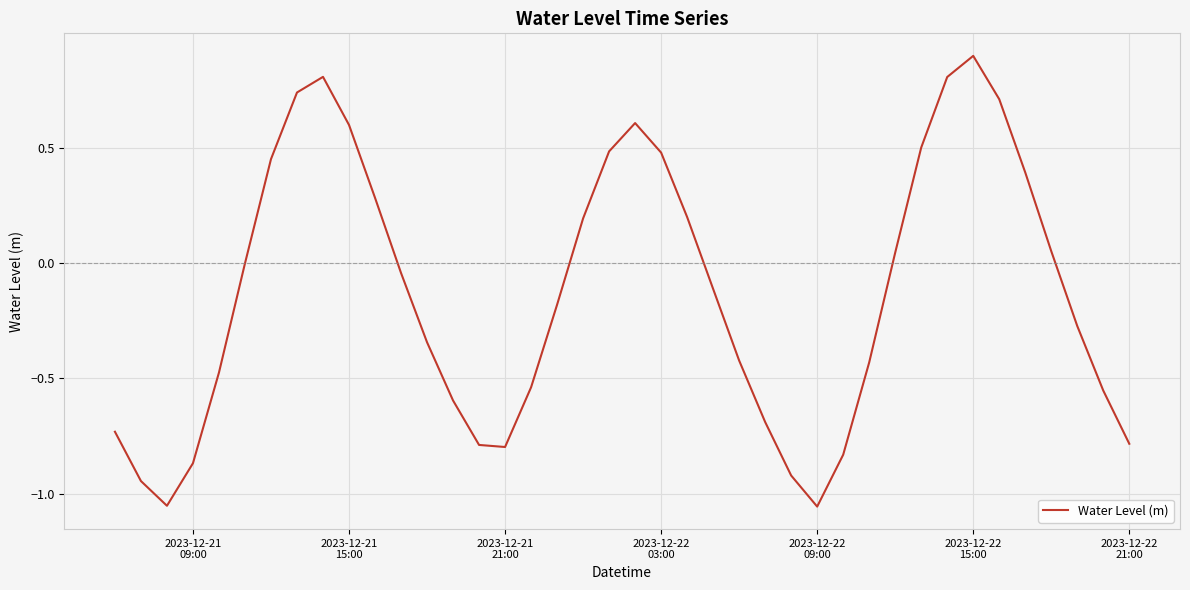

What is the difference between the maximum and minimum values?

2.0